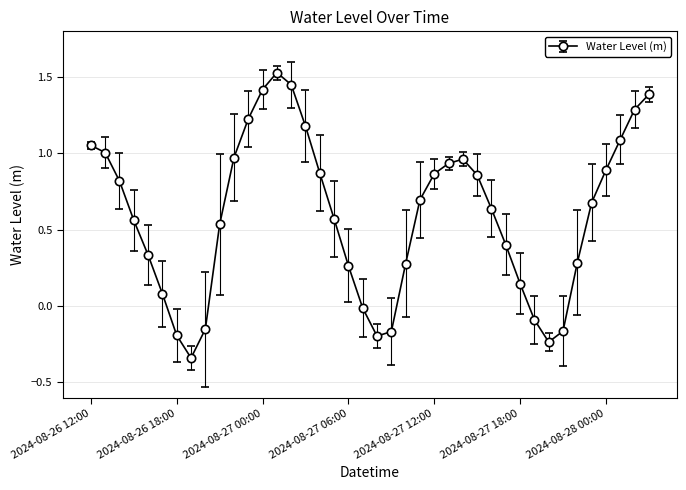

How many interior local valleys (lower than both neighbors) does the data have?

3